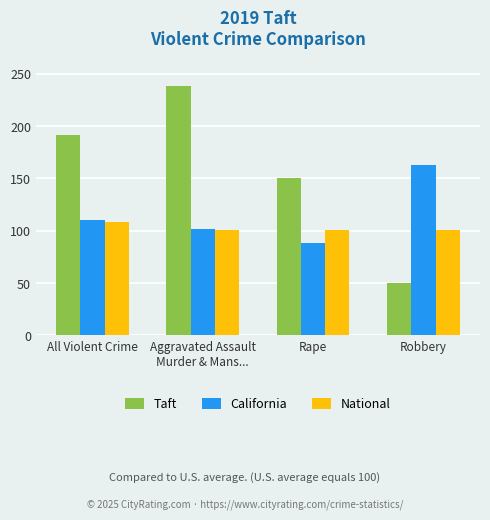

Reading left to right, transcribe all the data shown in this chart.

Taft: 192	238	150	50
California: 110	102	88	163
National: 108	101	101	101